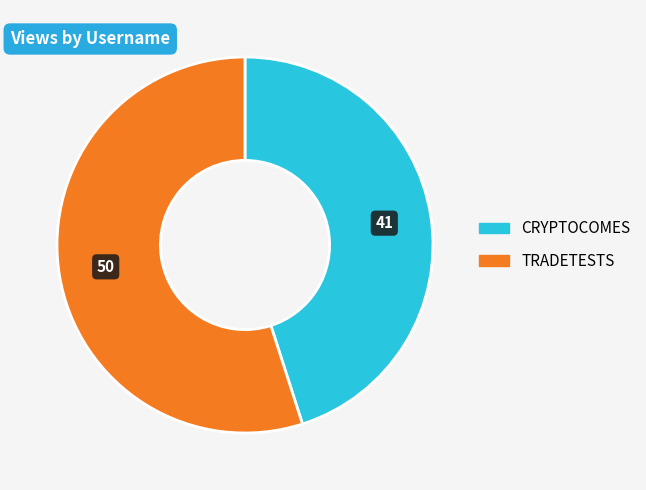

Count the number of slices in the pie.

2